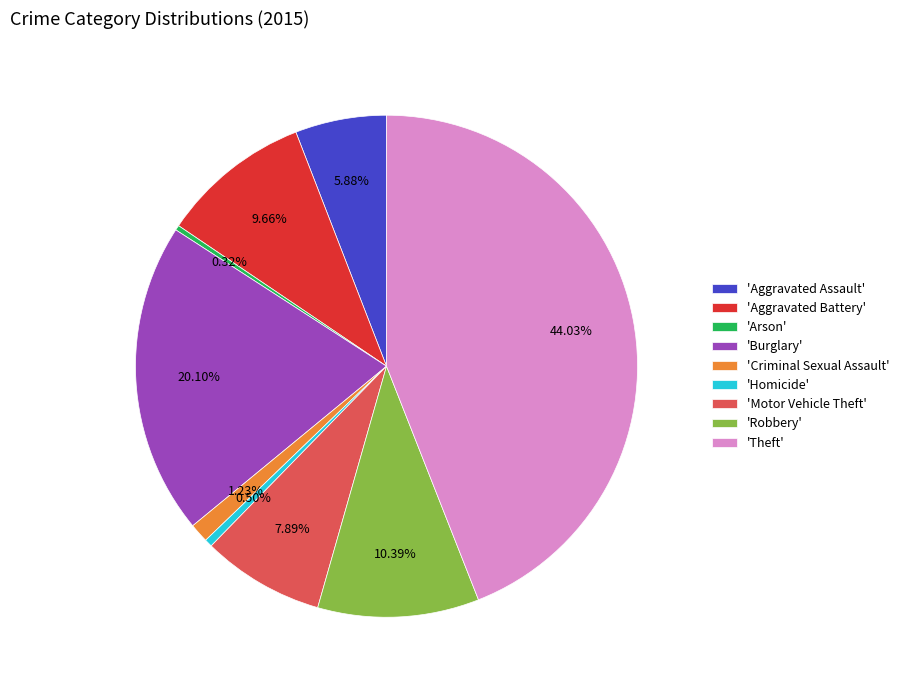

Between 'Burglary' and 'Theft', which is larger?

'Theft'